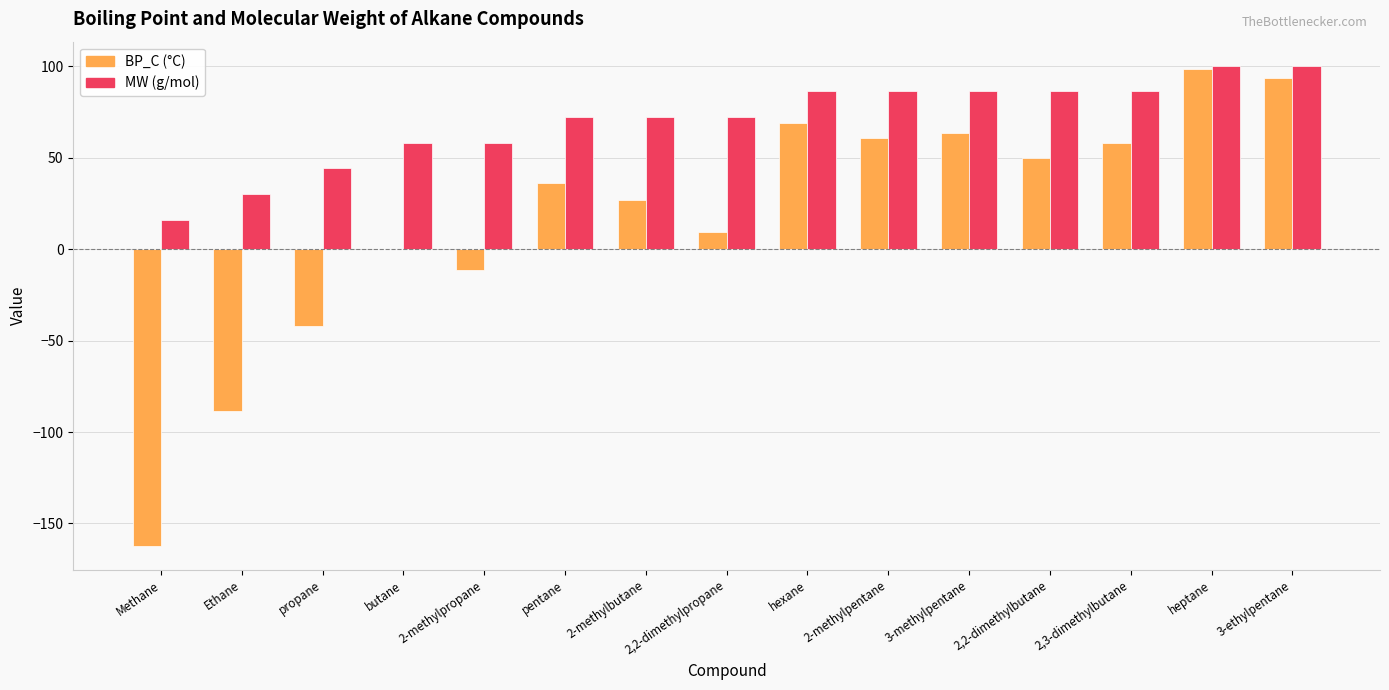

What is the total value across all series at Methane?

-146.2